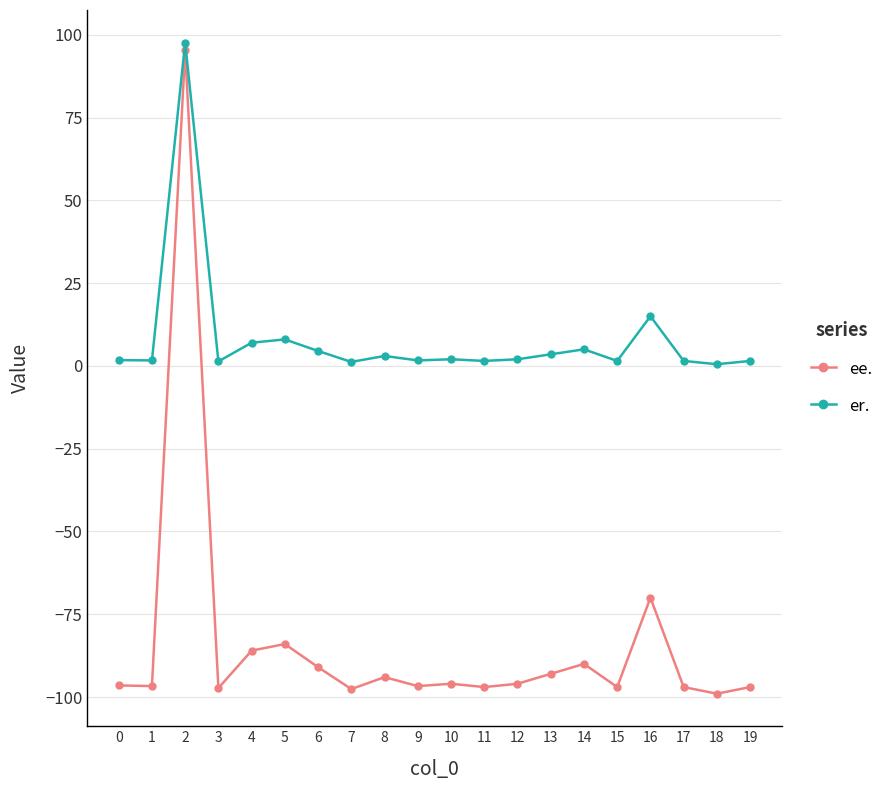

How many distinct data groups are displayed?

2